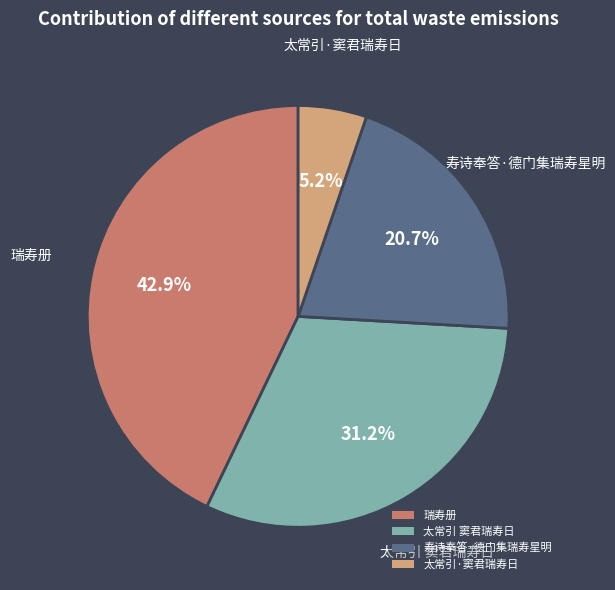

Approximately how many times larger is the value at 瑞寿册 compared to 寿诗奉答·德门集瑞寿星明?

2.1